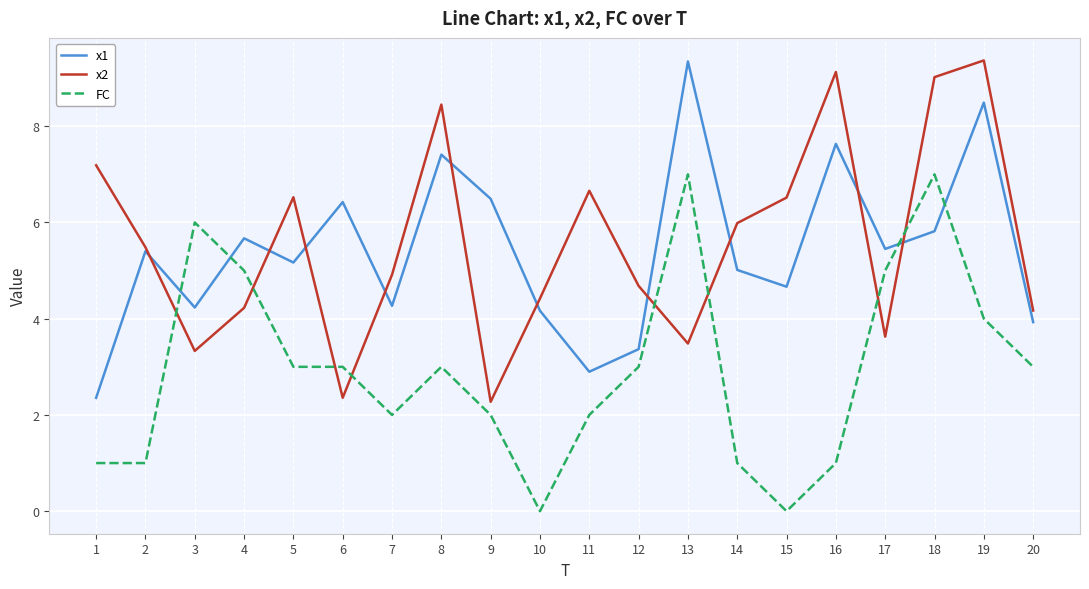

How many lines are shown in the chart?

3